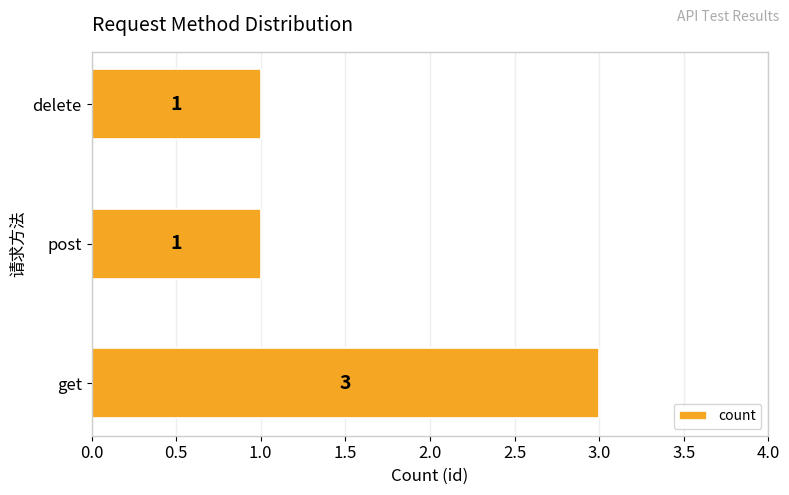

What is the greatest value displayed?

3